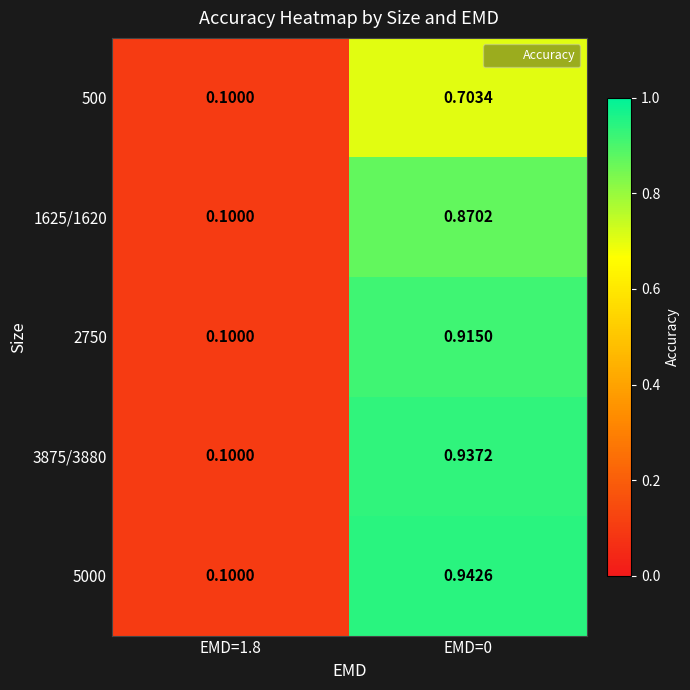

Is the value of 1625/1620 at EMD=1.8 greater than the value of 2750 at EMD=0?

No